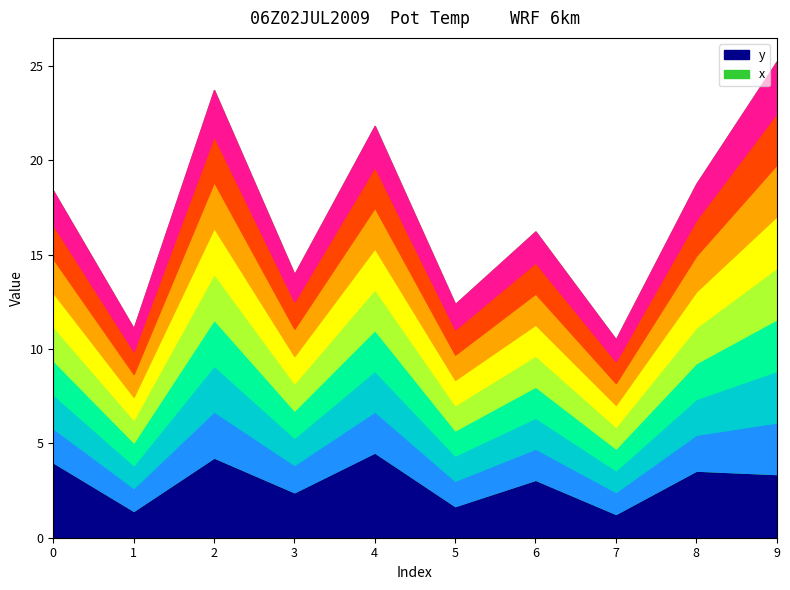

Where is y nearest to the value 2?

5